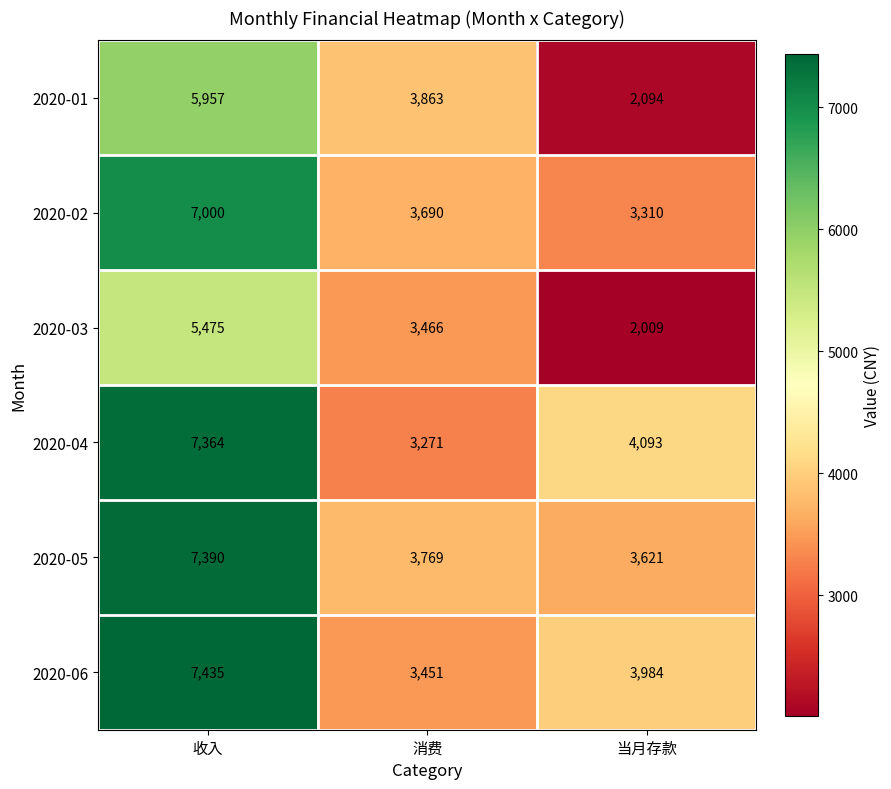

How many categories are shown in the chart?

3